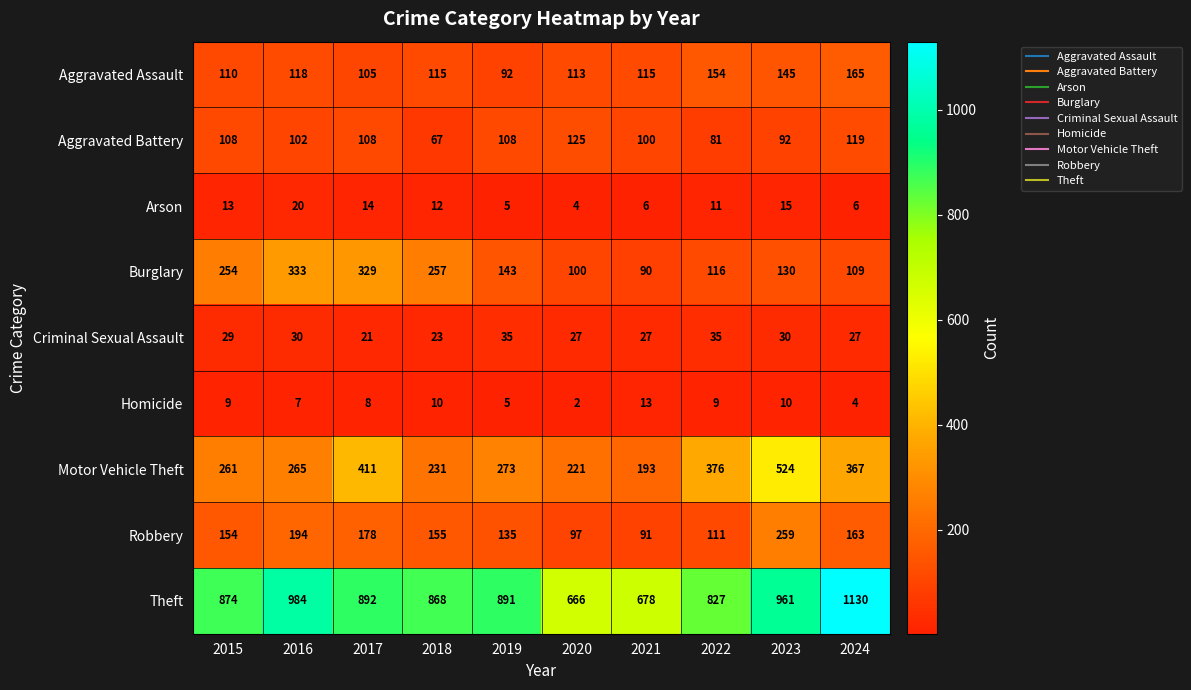

True or false: Robbery has a value of 178 at 2017.

True